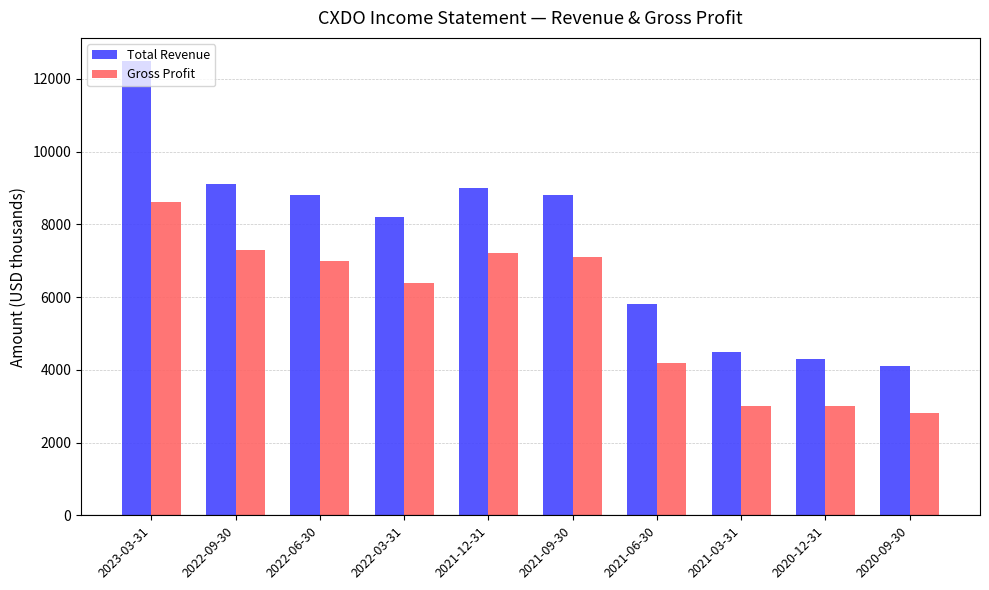

What is the difference between the highest and lowest values at 2023-03-31?

3900